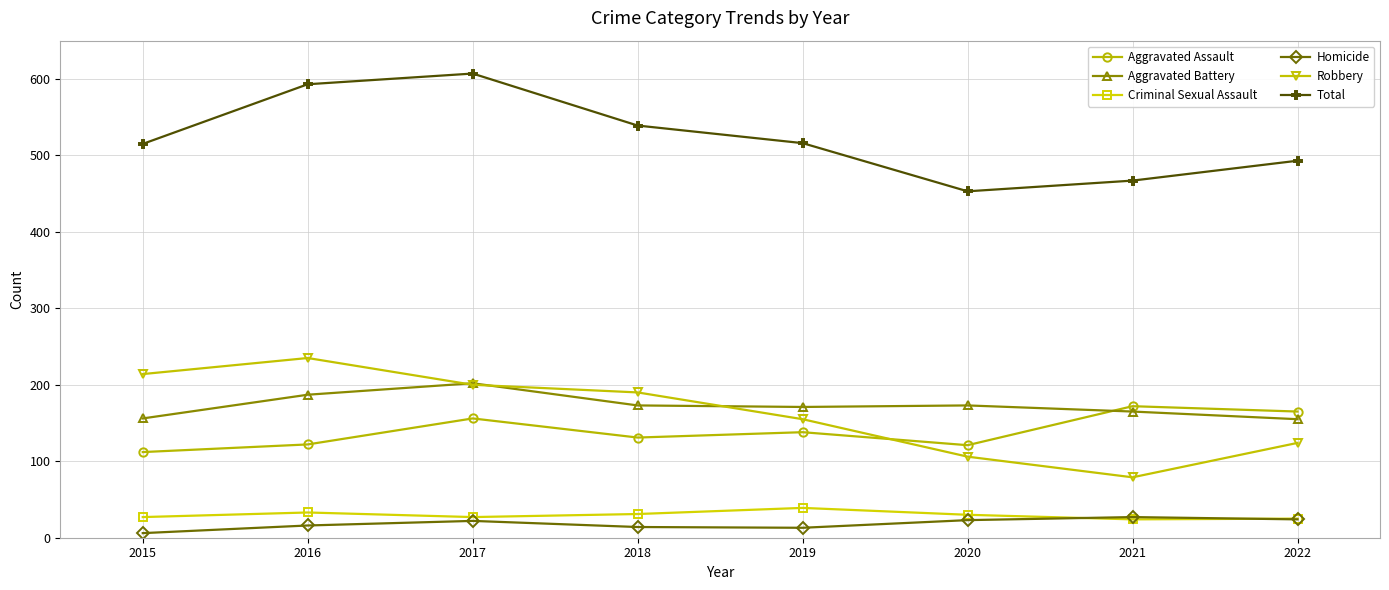

True or false: Aggravated Assault and Homicide intersect in this chart.

False